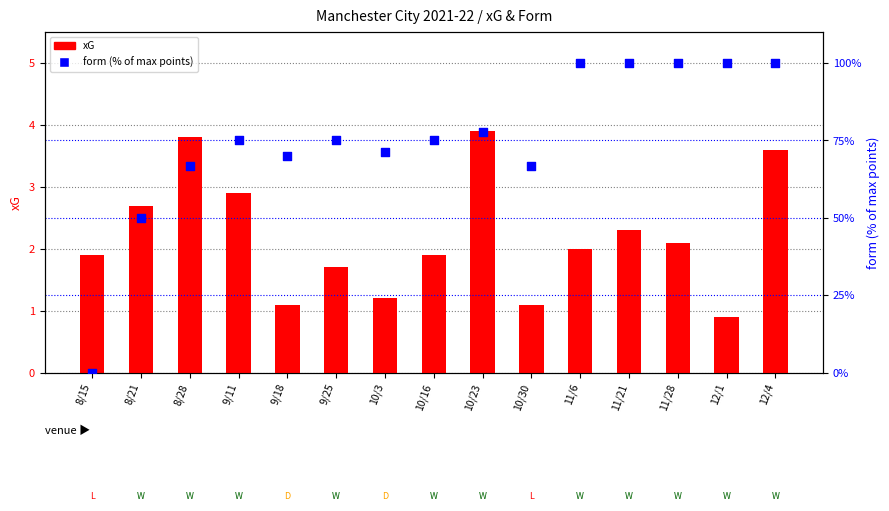

Which series reaches the minimum Y coordinate?

form (% of max points)